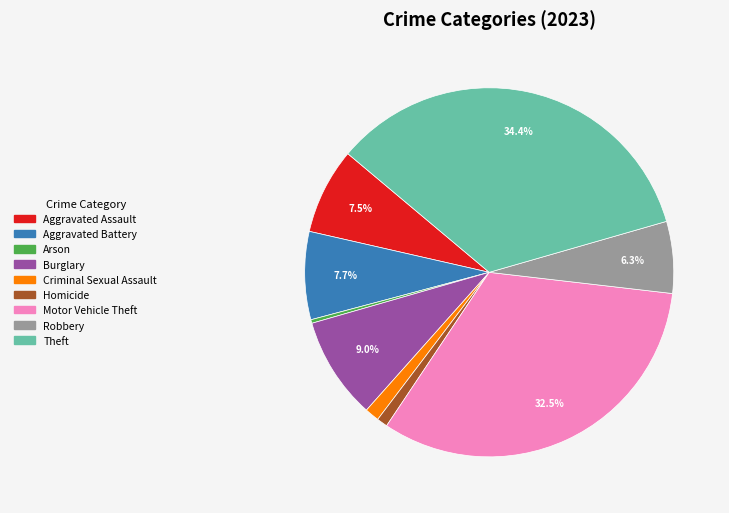

To the nearest percent, what is the average slice percentage?

11%